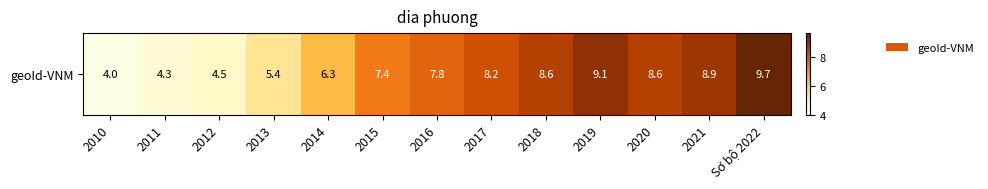

List the labels in order of value, smallest first.

2010, 2011, 2012, 2013, 2014, 2015, 2016, 2017, 2018, 2020, 2021, 2019, Sơ bộ 2022